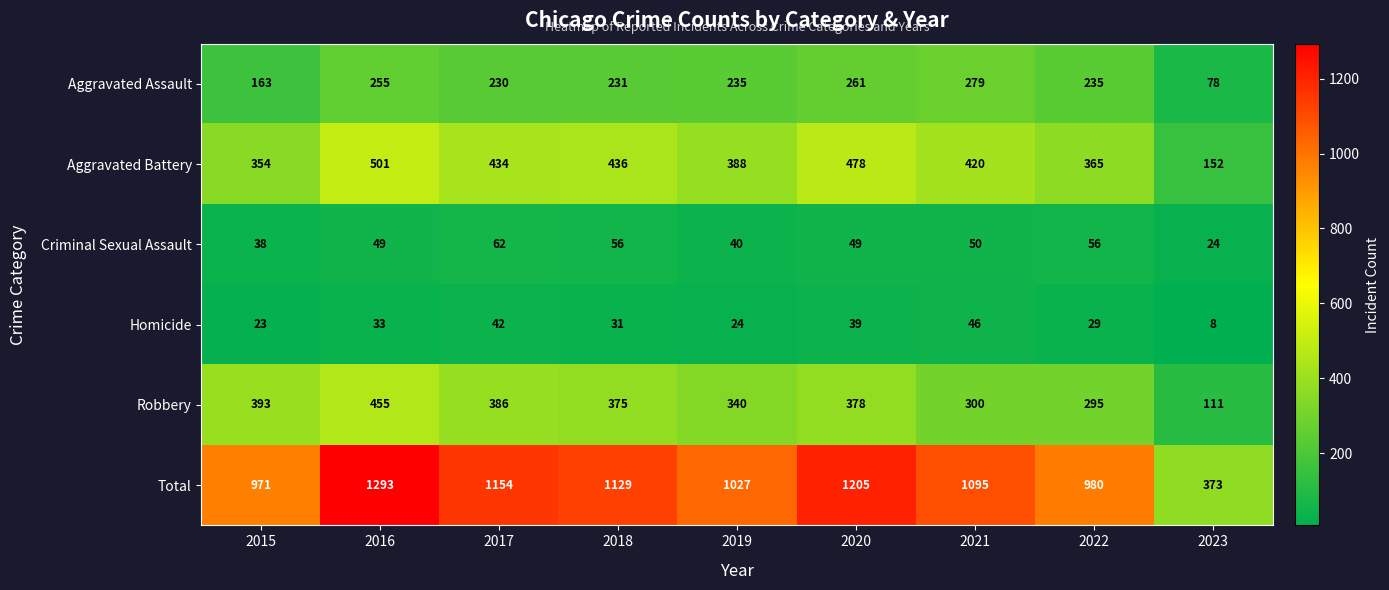

What is the average value of the Criminal Sexual Assault series?

47